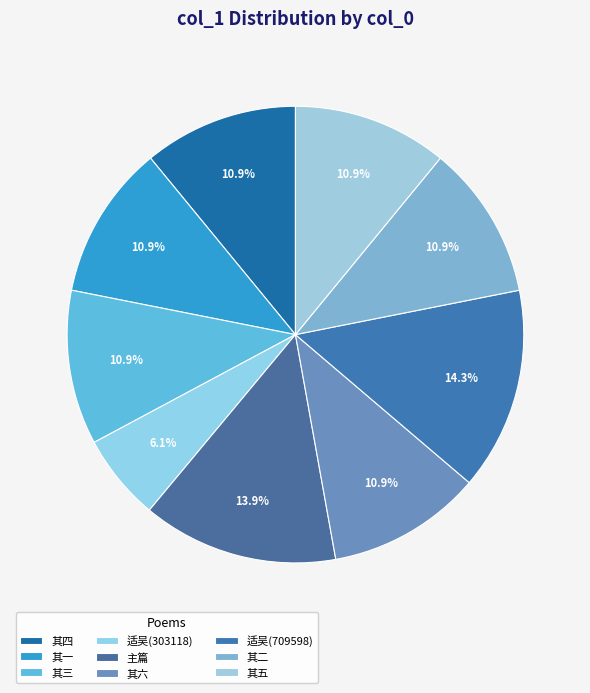

How many segments does this pie chart have?

9